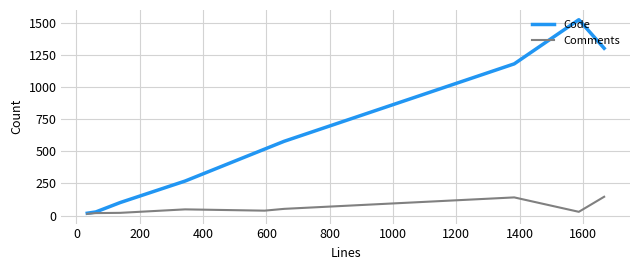

What is the average value of the Comments series?

56